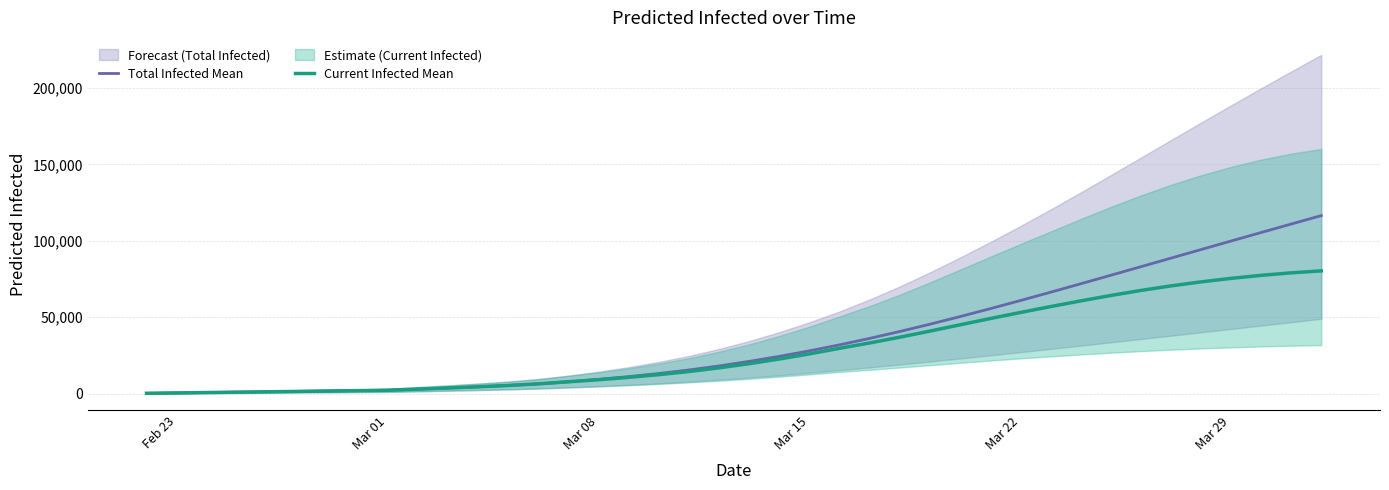

Reading right to left, transcribe all the data shown in this chart.

Total Infected Mean: 116462	110945	105394	99813	94211	88596	82981	77379	71809	66293	60863	55550	50388	45408	40644	36132	31909	27997	24397	21107	18131	15489	13187	11165	9380	7794	6436	5372	4500	3719	2982	2242	1993	1744	1495	1245	996	747	498	249
Current Infected Mean: 80329	79036	77397	75417	73104	70465	67491	64192	60643	56913	53069	49114	45016	40908	36925	33150	29667	26004	22653	19612	16886	14493	12439	10667	9131	7794	6436	5372	4500	3719	2982	2242	1993	1744	1495	1245	996	747	498	249